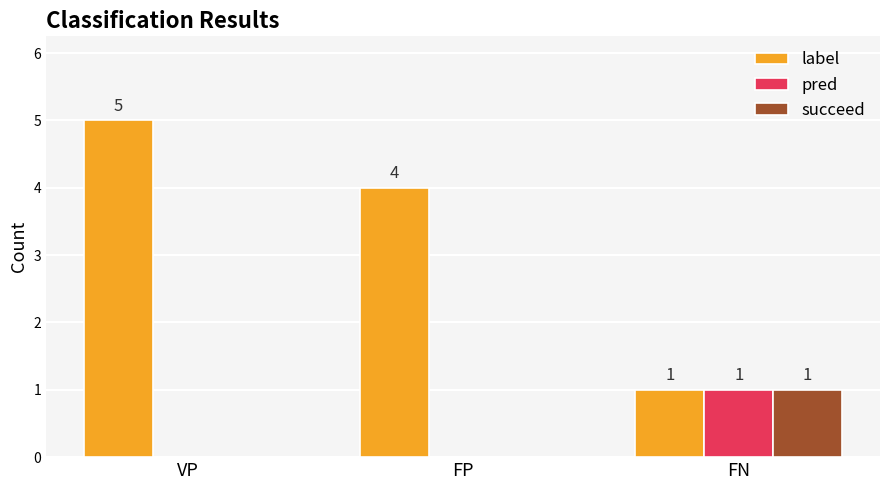

Where does the label series first go above 4?

VP